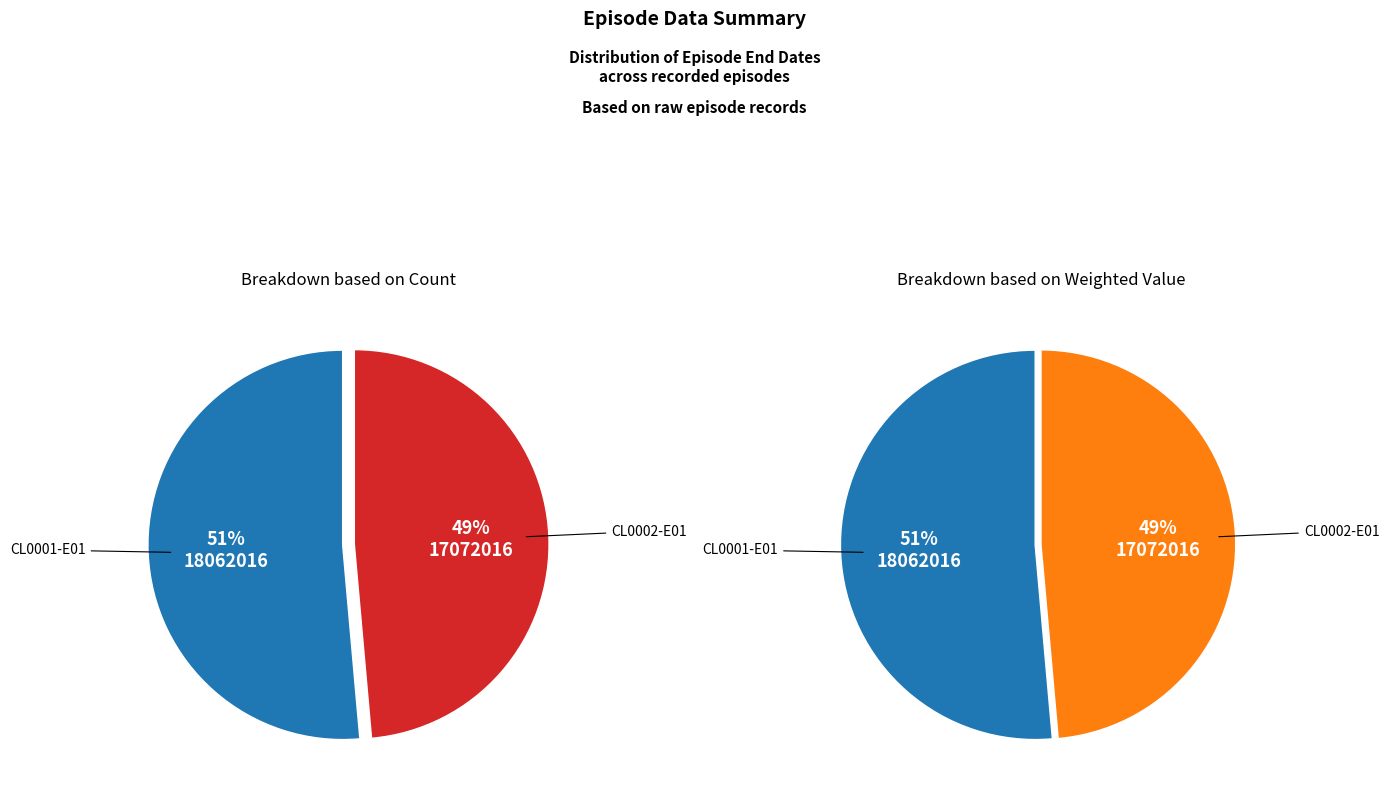

Which has a higher value, CL0002-E01 or CL0001-E01?

CL0001-E01